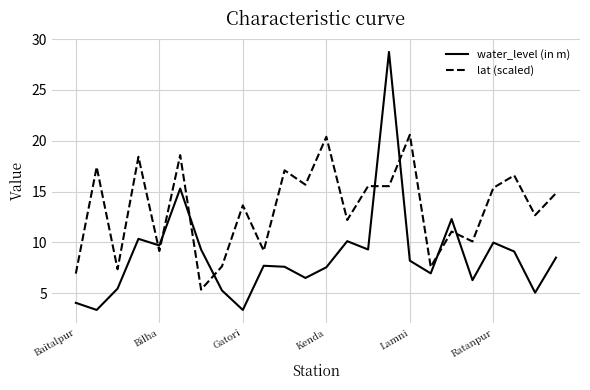

Which series has the largest total across all categories?

lat (scaled)